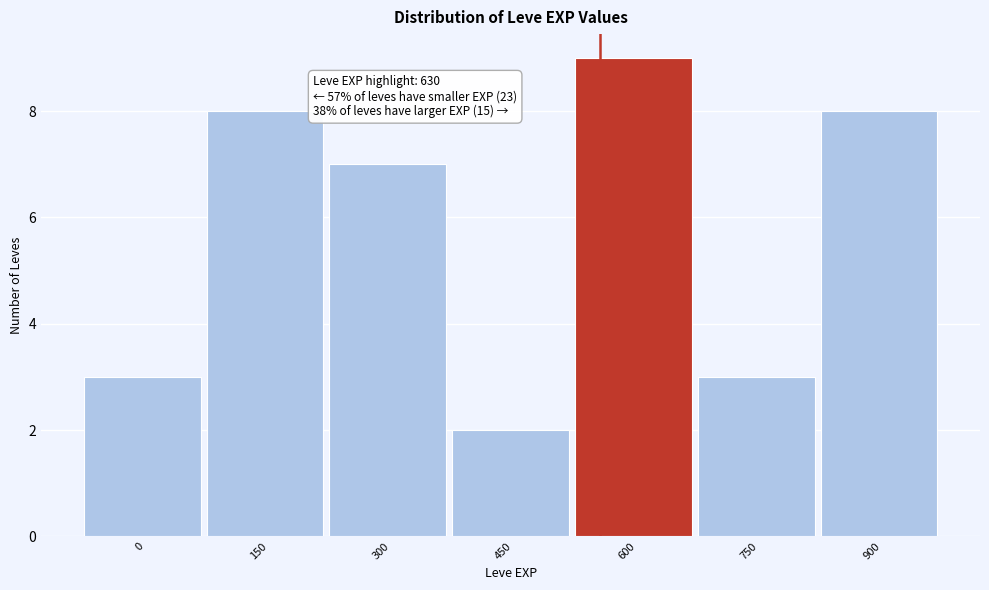

Reading right to left, what are all the values shown in this chart?

900=8	750=3	600=9	450=2	300=7	150=8	0=3